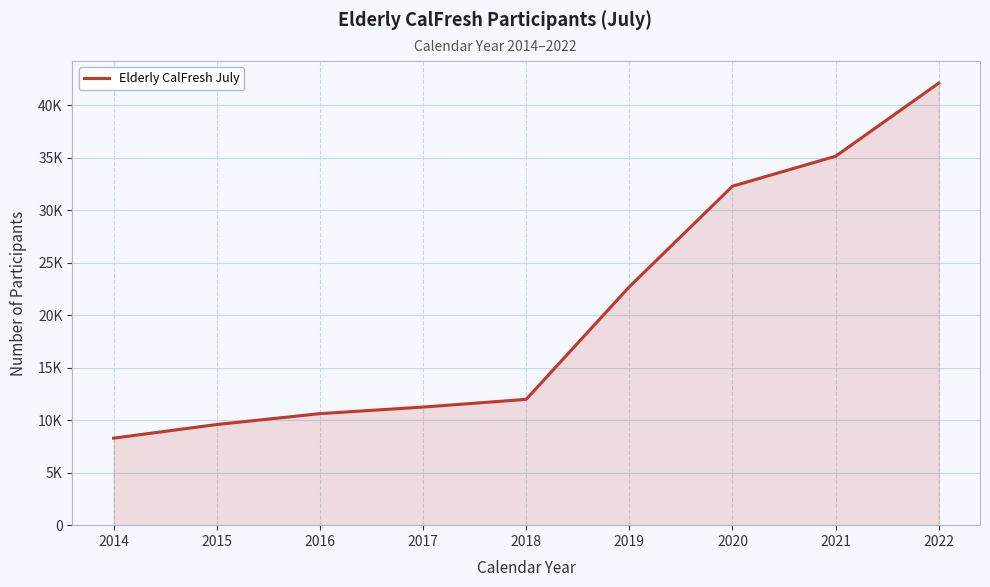

What is the value of the 6th point from the left?

22704